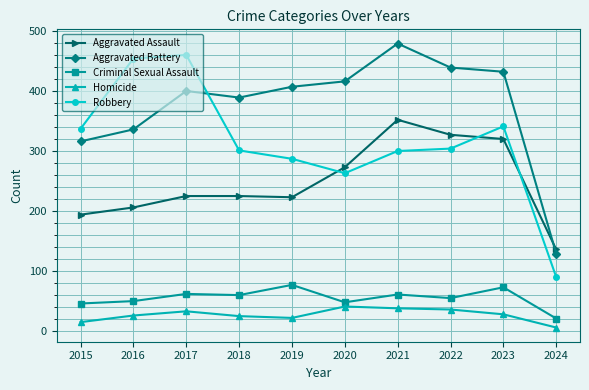

Which label corresponds to the largest value in the chart?

2021